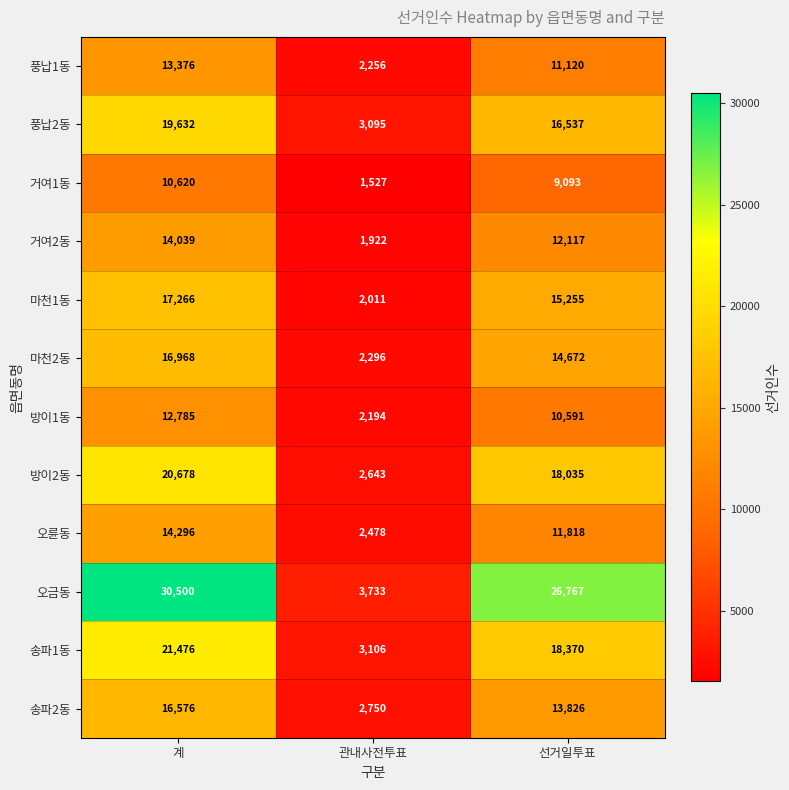

List the series in order of their peak value, highest first.

오금동, 송파1동, 방이2동, 풍납2동, 마천1동, 마천2동, 송파2동, 오륜동, 거여2동, 풍납1동, 방이1동, 거여1동